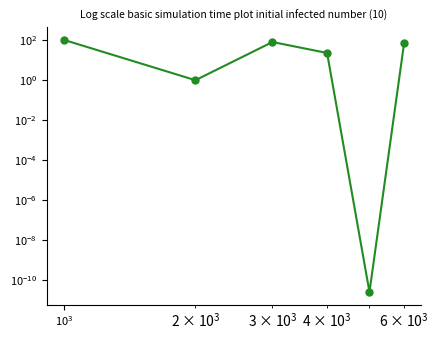

Reading left to right, what are all the values shown in this chart?

104.0	1.0	81.0	23.0	0.0	72.0